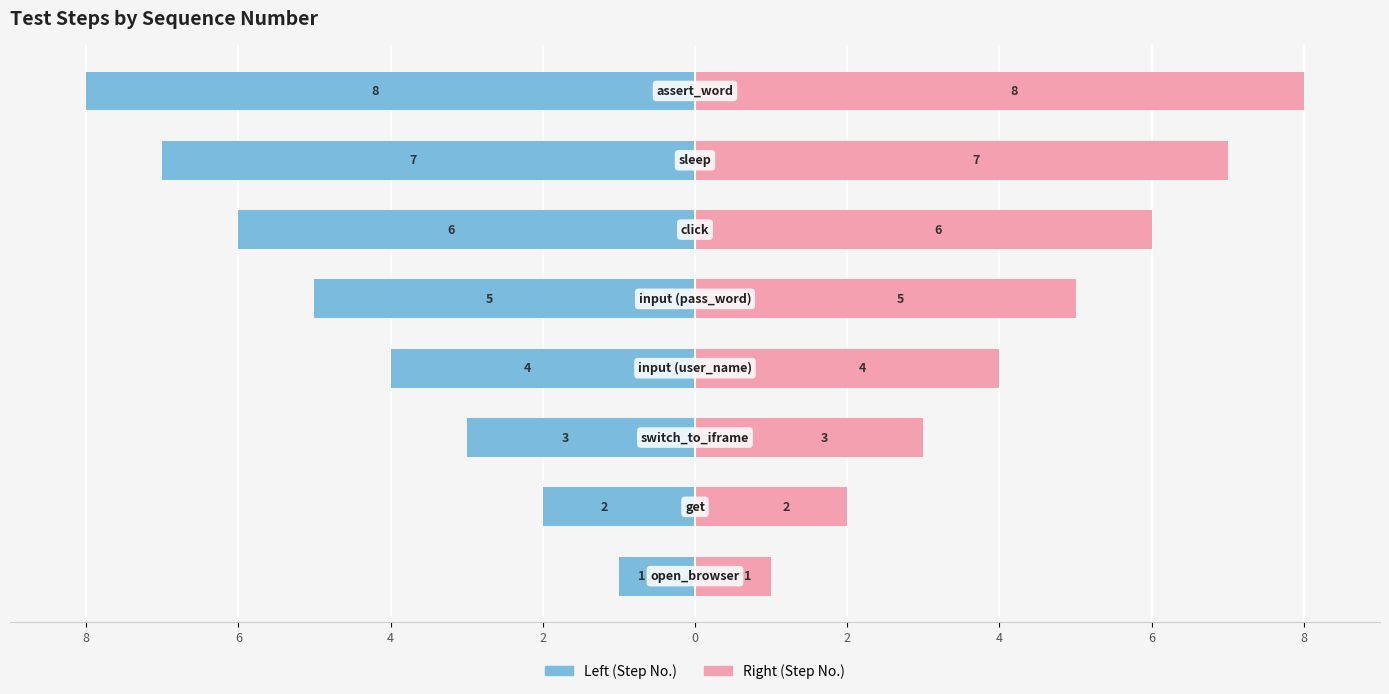

Which series has the widest spread of values?

Step No. (left)